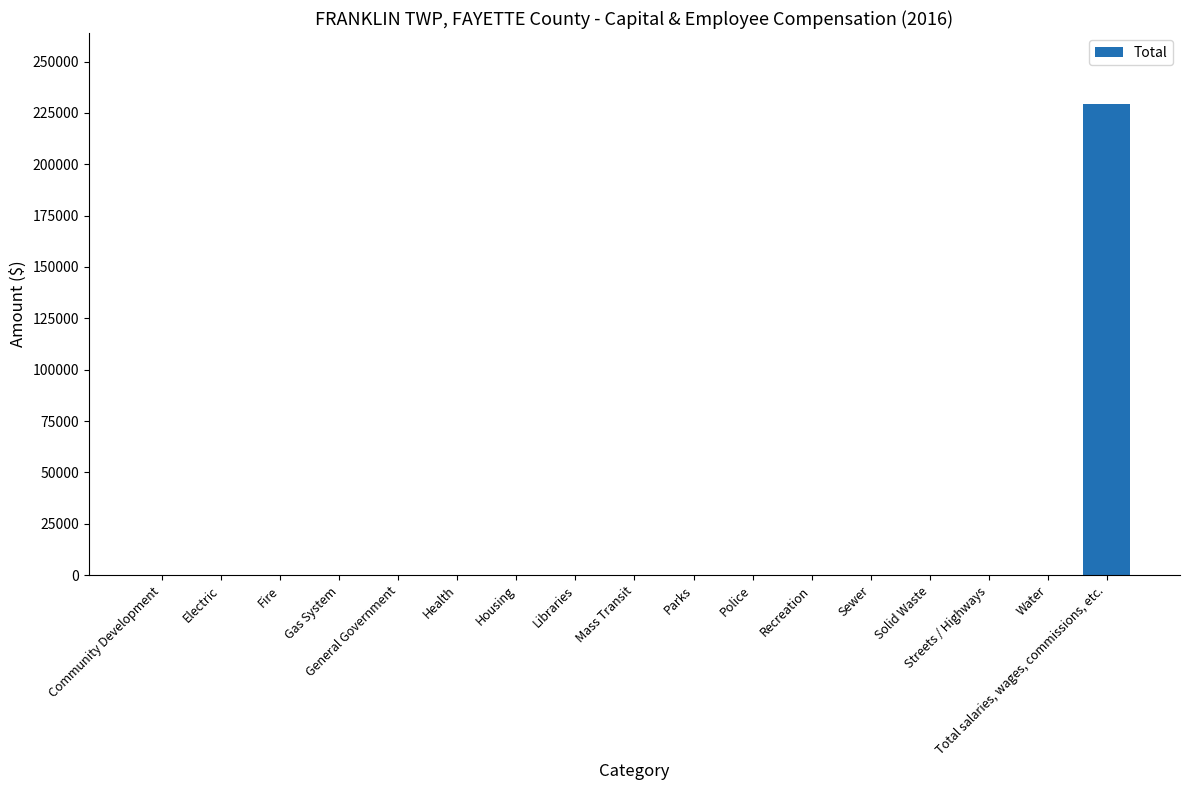

Which category has the highest value across all series?

Total salaries, wages, commissions, etc.